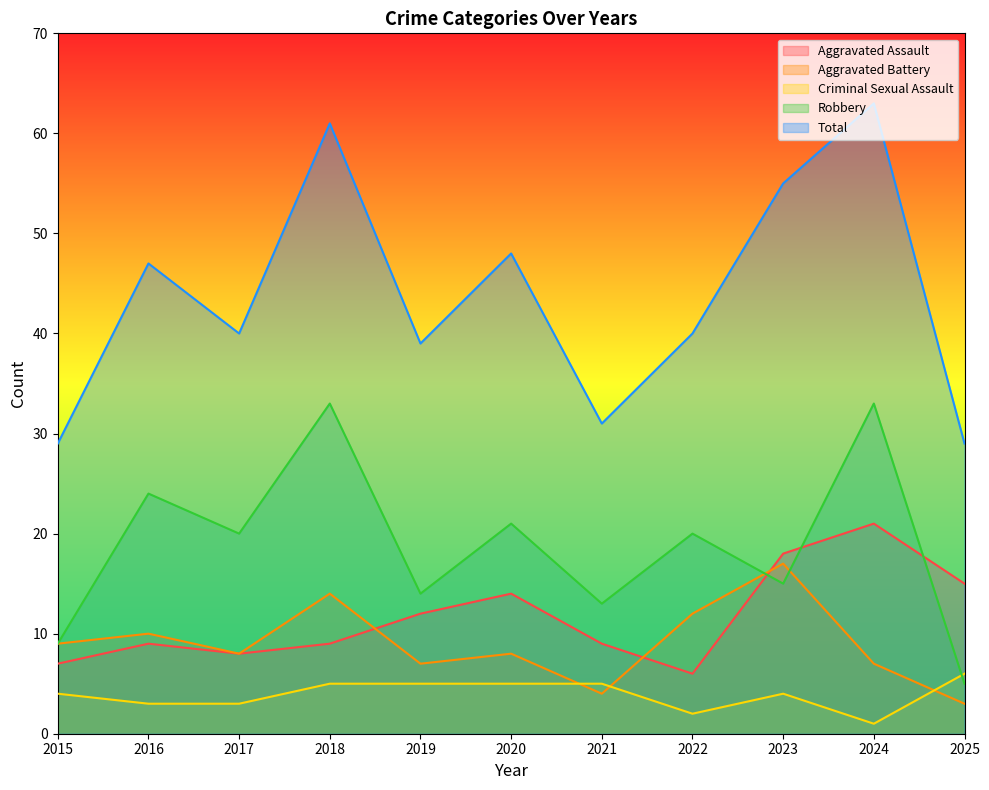

Where does the Aggravated Assault series first go above 9?

2019